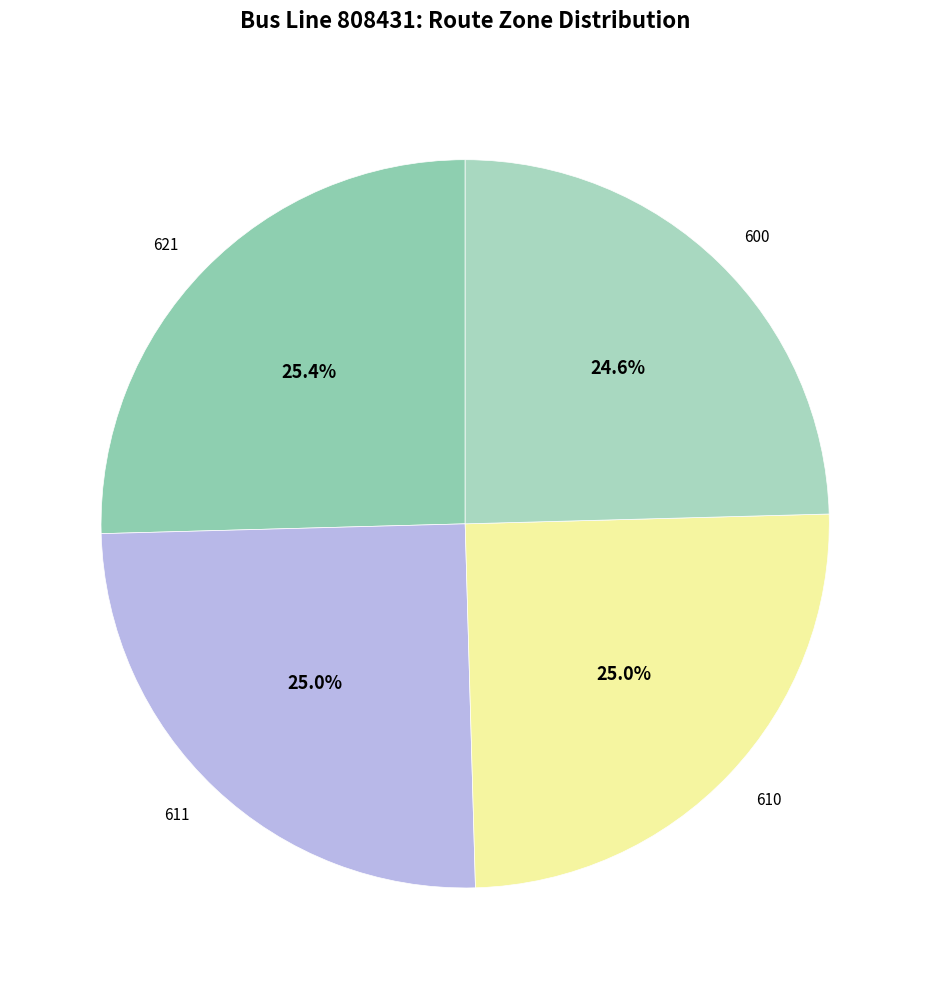

What percentage do 600 and 621 together represent?

50.0%